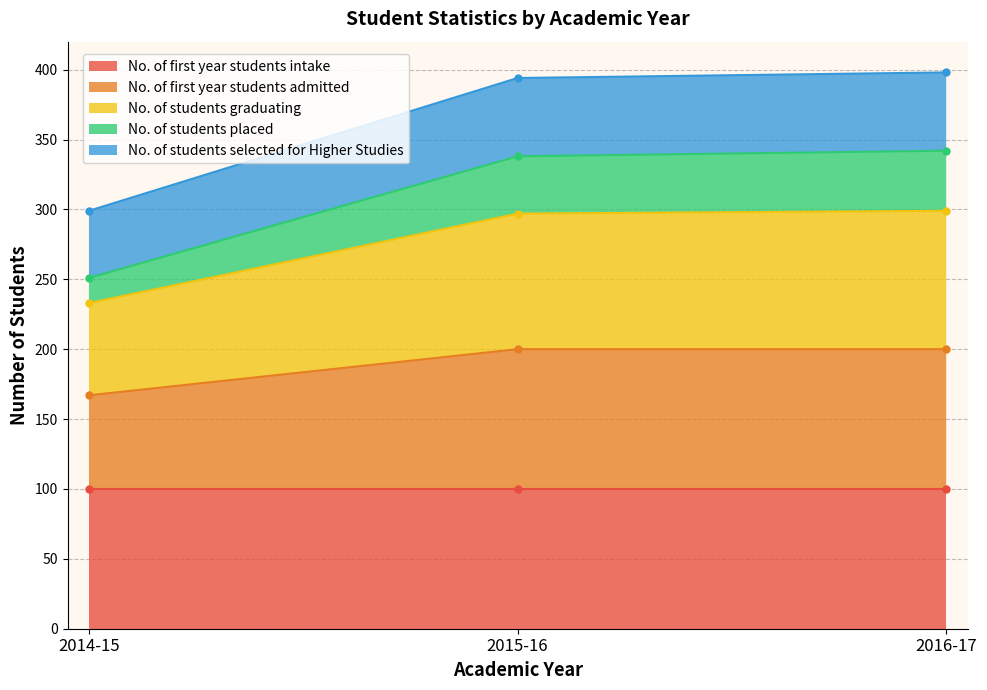

At which label does No. of students selected for Higher Studies reach its peak?

2016-17